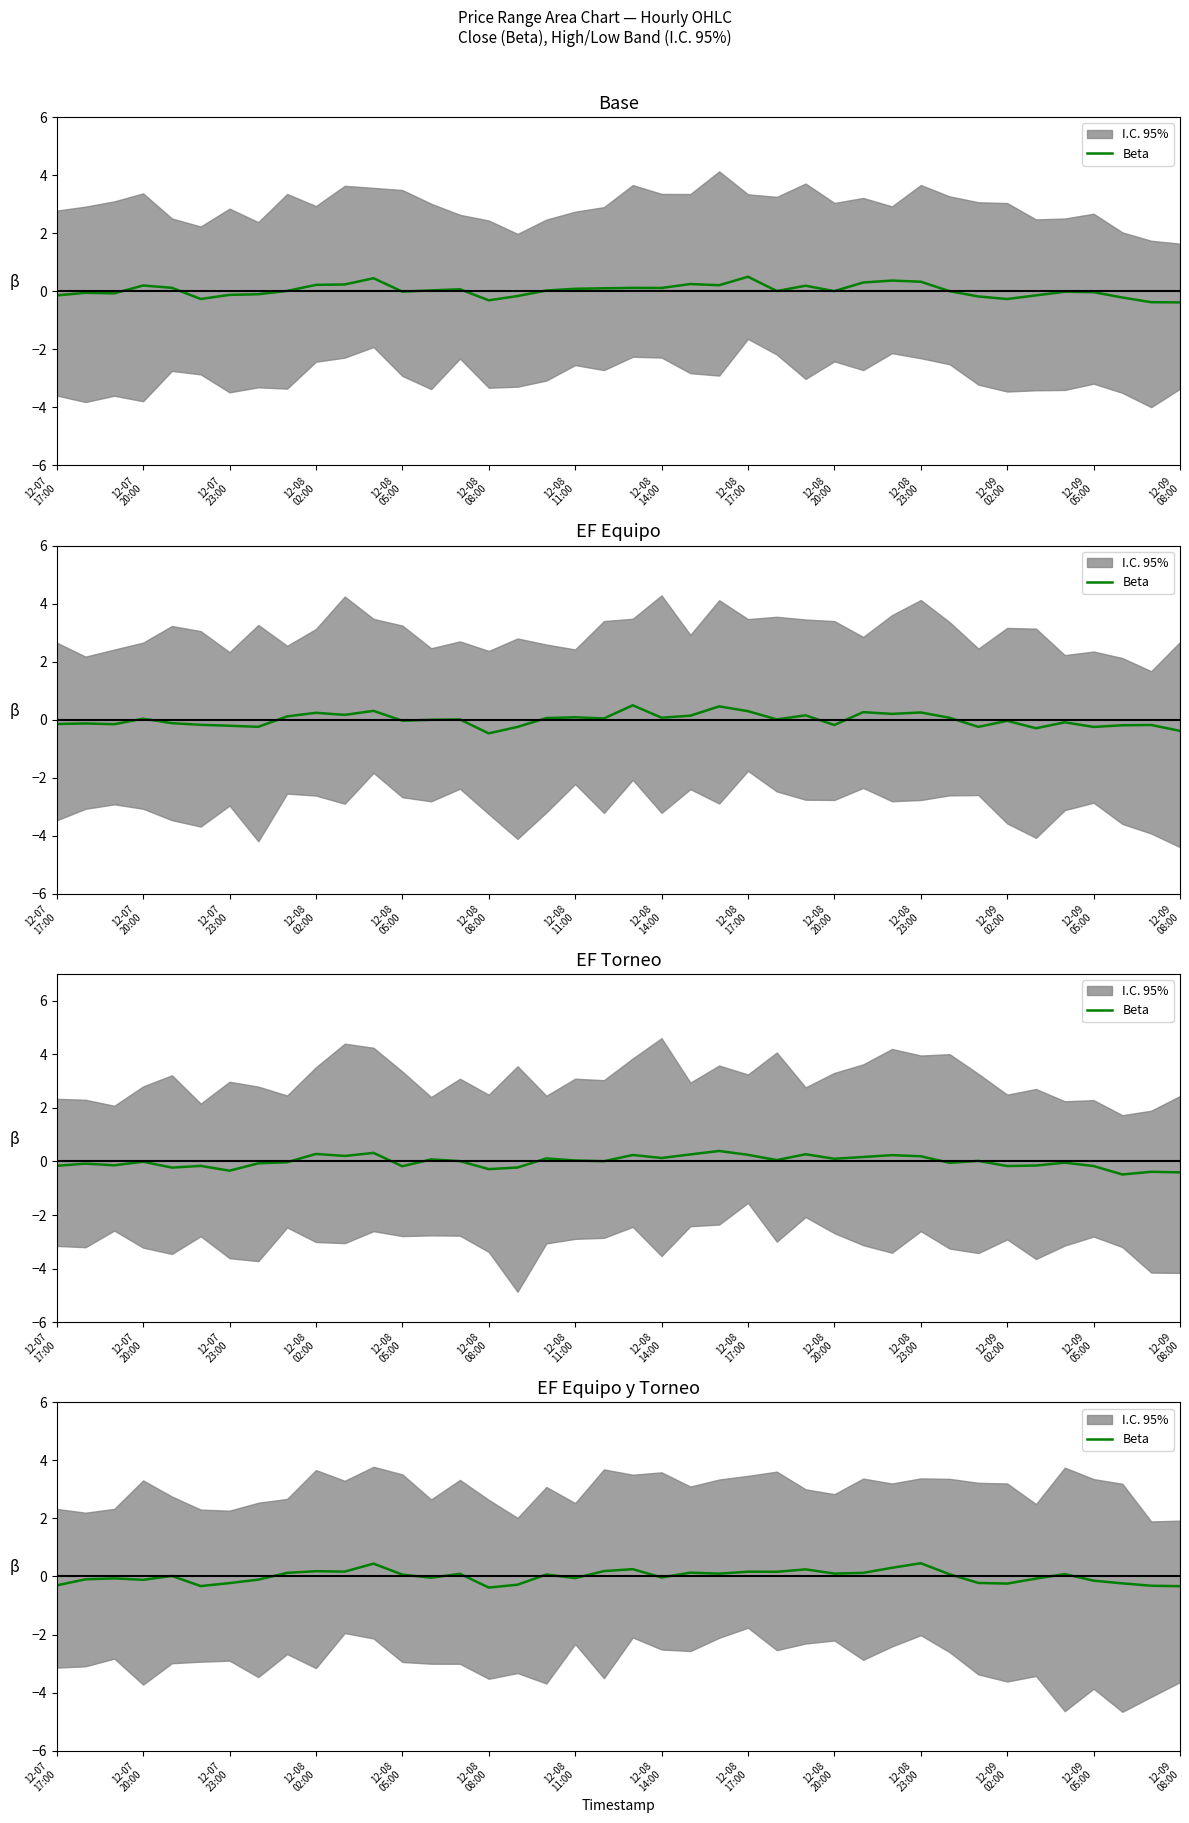

How many interior local peaks (higher than both neighbors) does the data have?

12